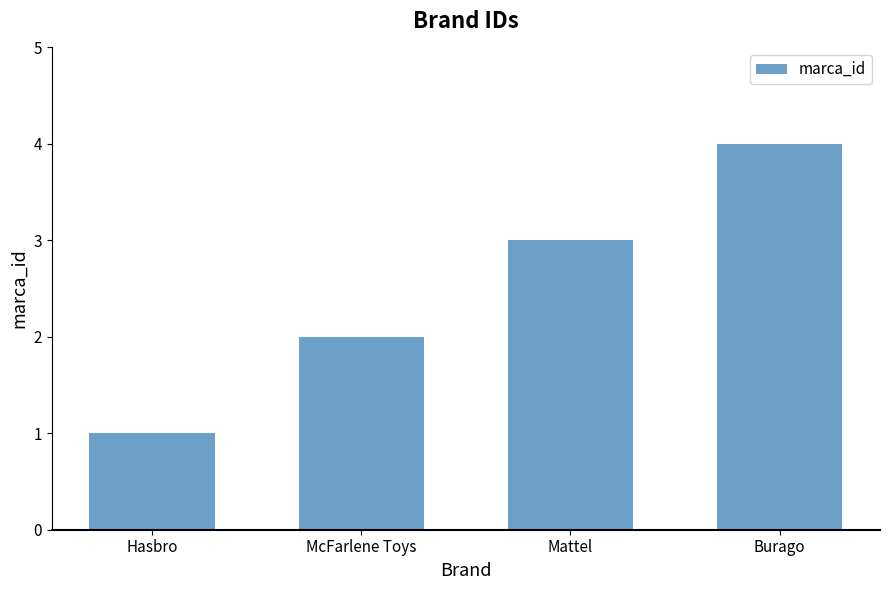

What is the value of the 4th bar from the left?

4